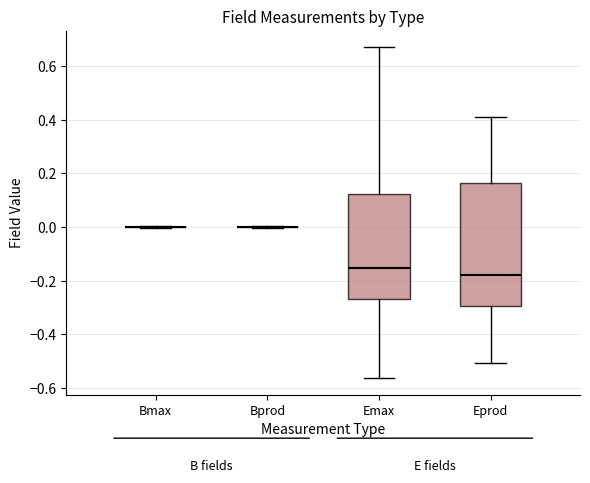

Reading left to right, transcribe this box plot: for each box, give where its median line is, the range the box spans, and where its two whiskers end, as read against the y-axis. The values are not printed on the chart, so give them approximately, as read against the axis.

Bmax: box collapsed to a line at 0.00, whiskers 0.00 to 0.00
Bprod: box collapsed to a line at 0.00, whiskers 0.00 to 0.00
Emax: median -0.16, box -0.26 to 0.12, whiskers -0.56 to 0.66
Eprod: median -0.18, box -0.30 to 0.16, whiskers -0.50 to 0.40